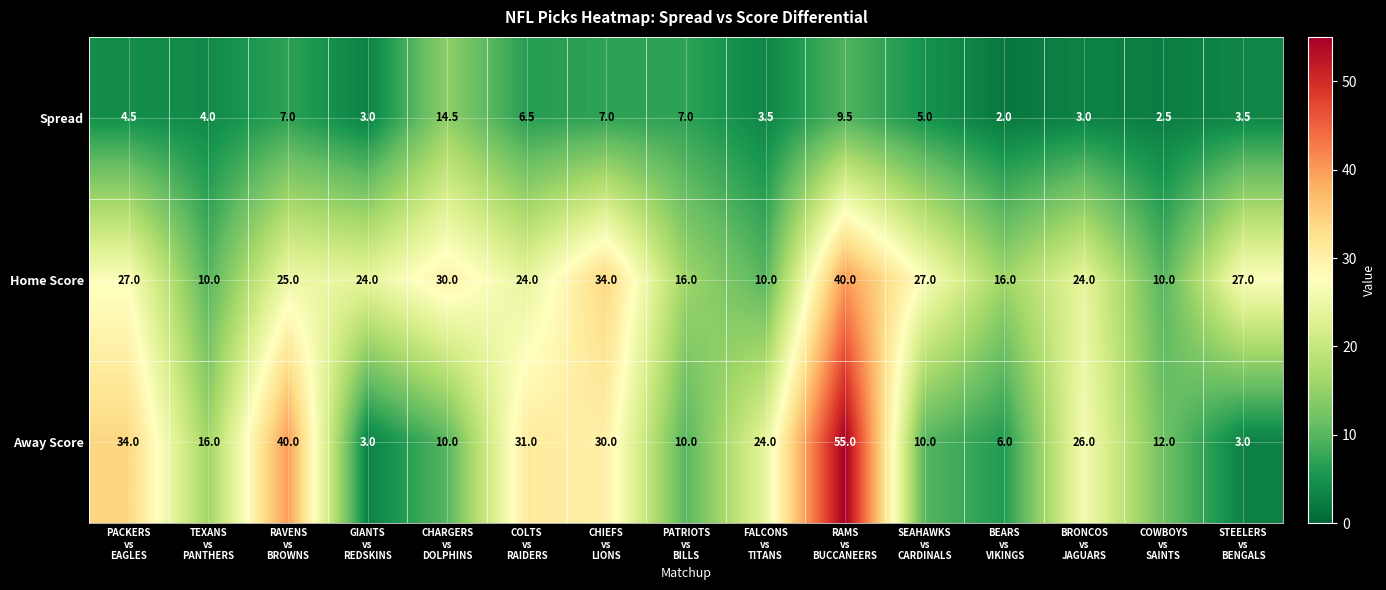

What is the spread (max minus min) of values at FALCONS
vs
TITANS?

20.5